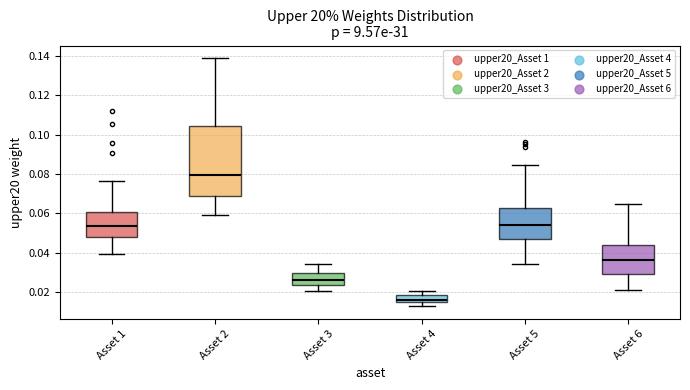

Comparing the boxes themselves (not the whiskers), which one is the tallest?

Asset 2